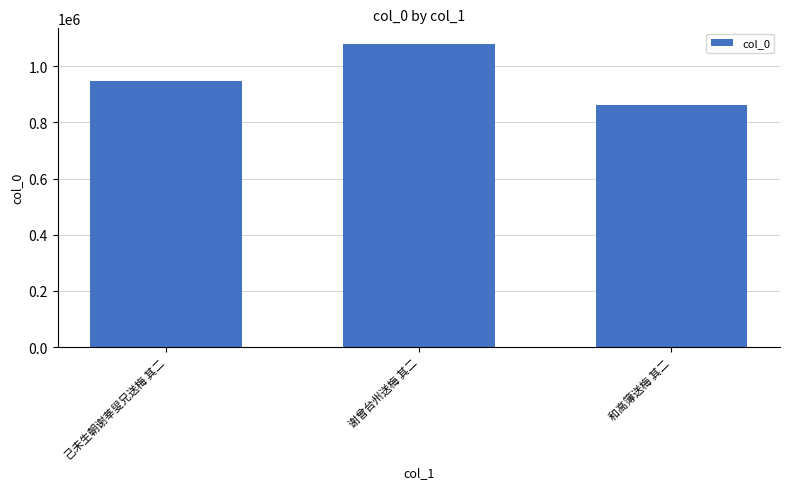

Count the values in the range 860556 to 1080445.

3